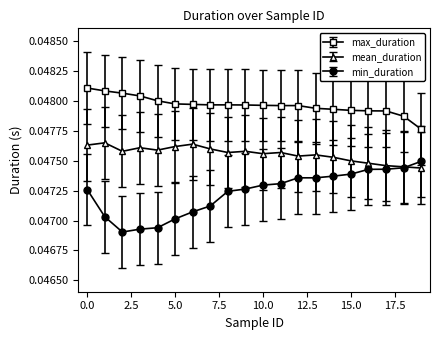

Which series has the widest spread of values?

min_duration